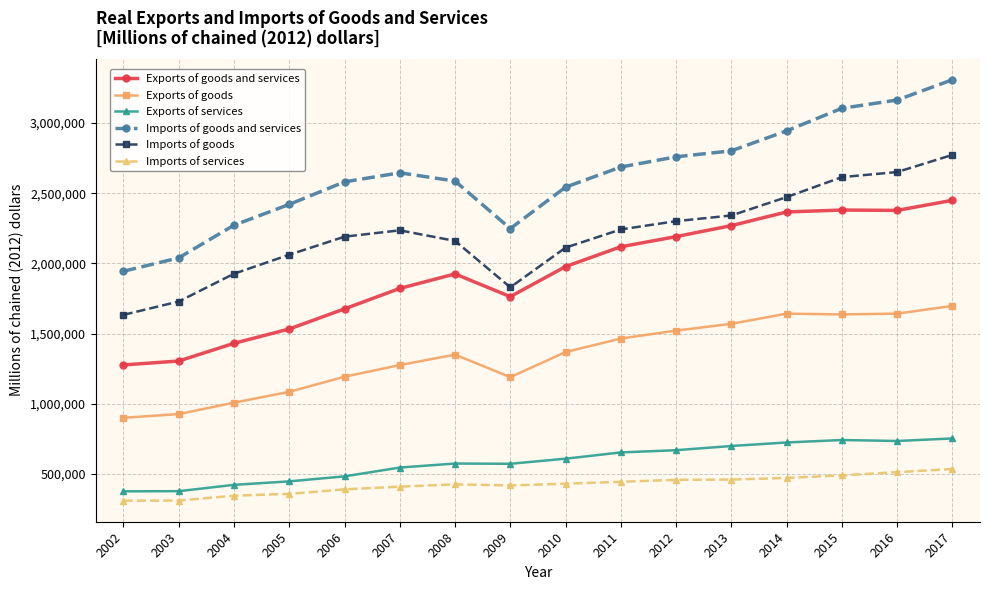

What is the difference between the maximum and minimum values in the Imports of services series?

225540